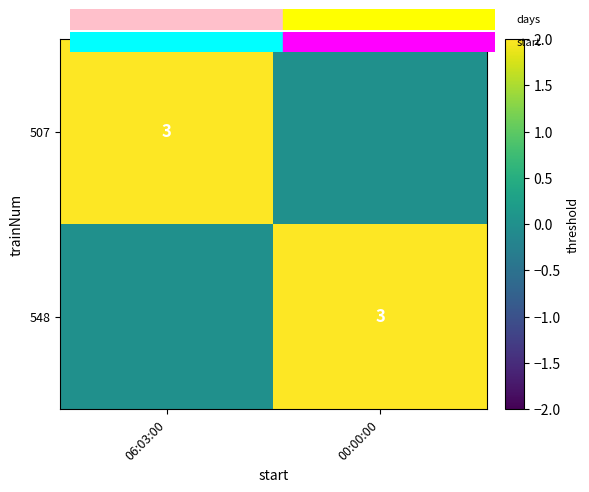

The 548 series shows -2 at 06:03:00. True or false?

False